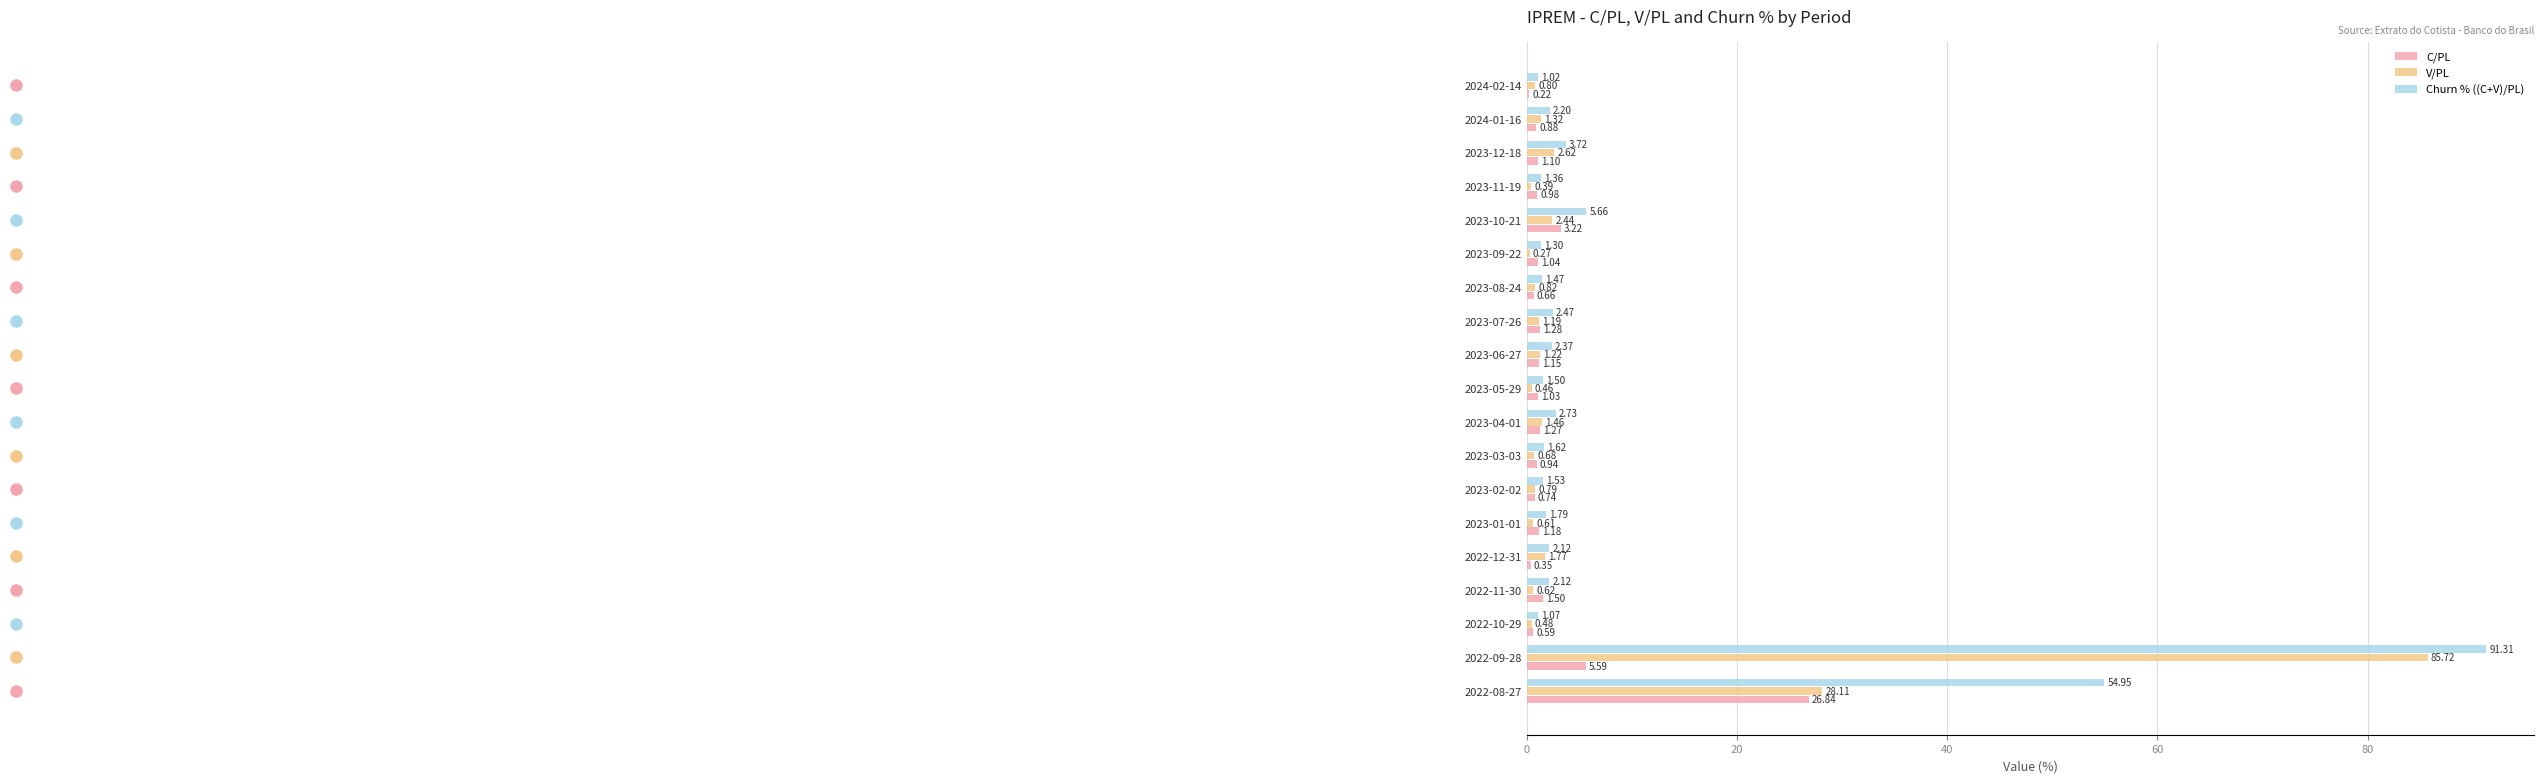

What is the sum of the Churn % ((C+V)/PL) values at 2024-02-14 and 2023-12-18?

4.7